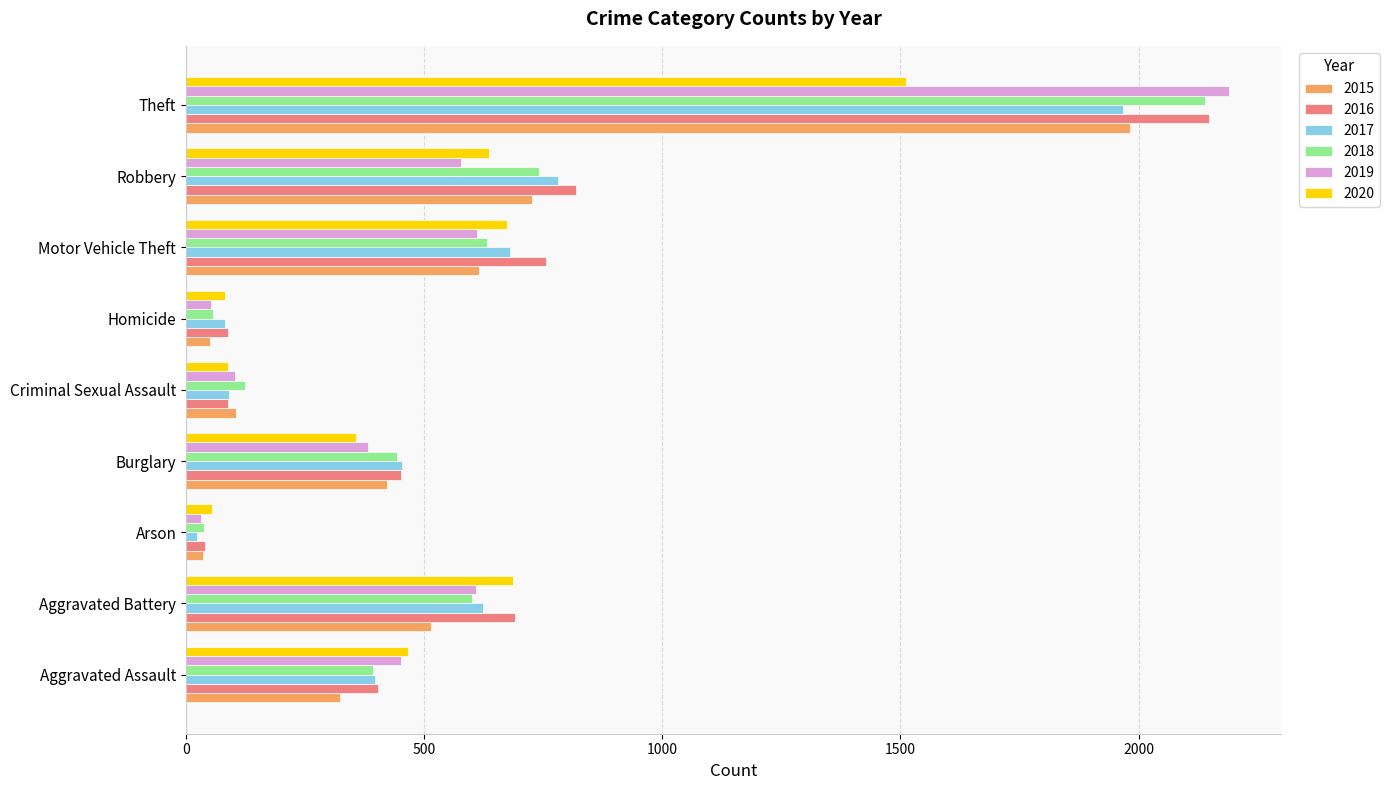

What is the total value across all series at Burglary?

2508